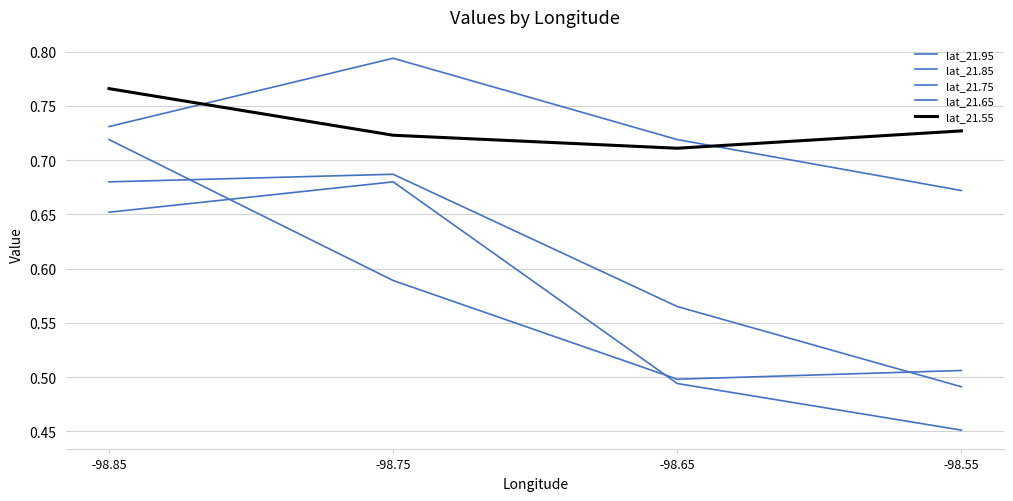

At which category does lat_21.55 reach its first local valley?

-98.65